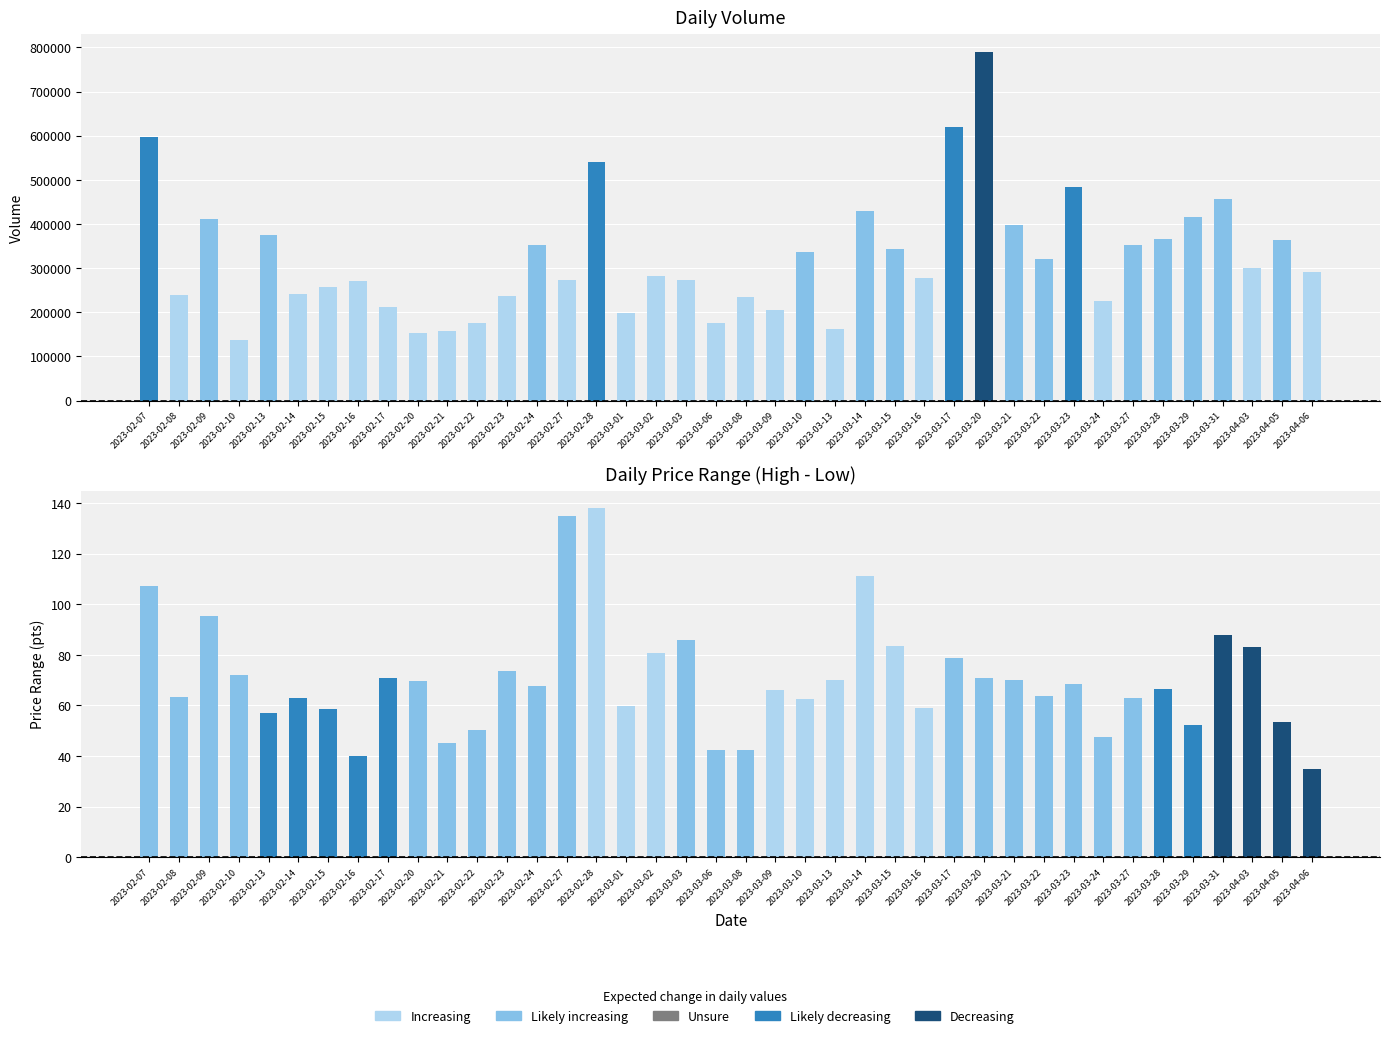

Rank the series at 2023-03-13 from highest to lowest value.

Volume, High-Low Range